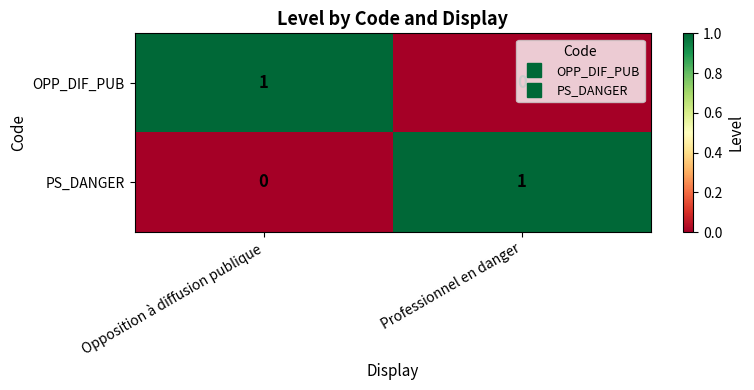

The PS_DANGER series shows 1 at Opposition à diffusion publique. True or false?

False